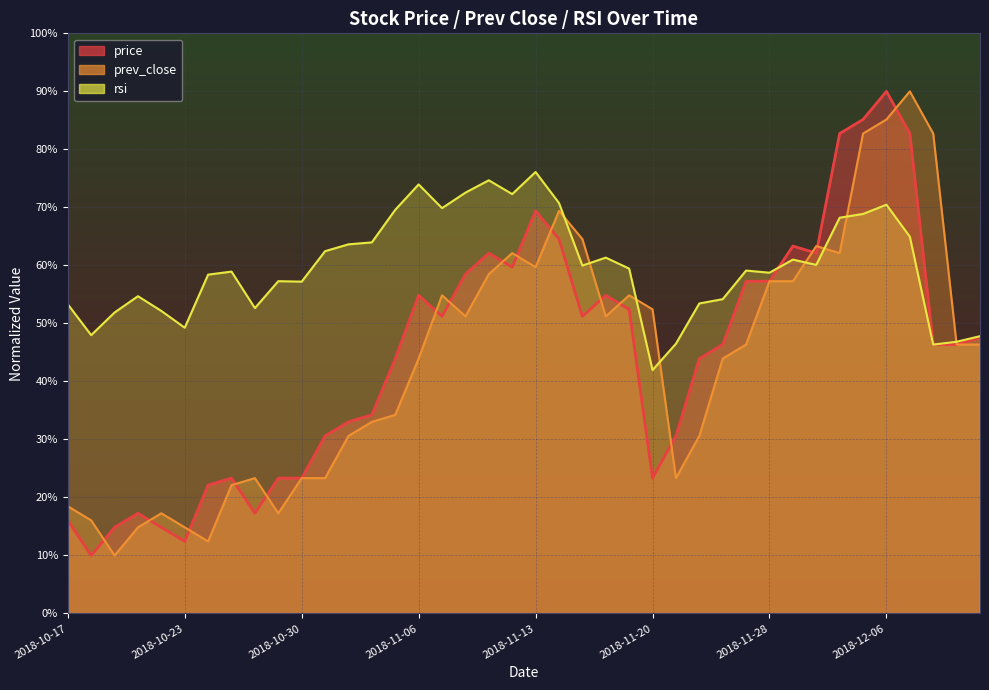

How many values in the price series are below 46?

18